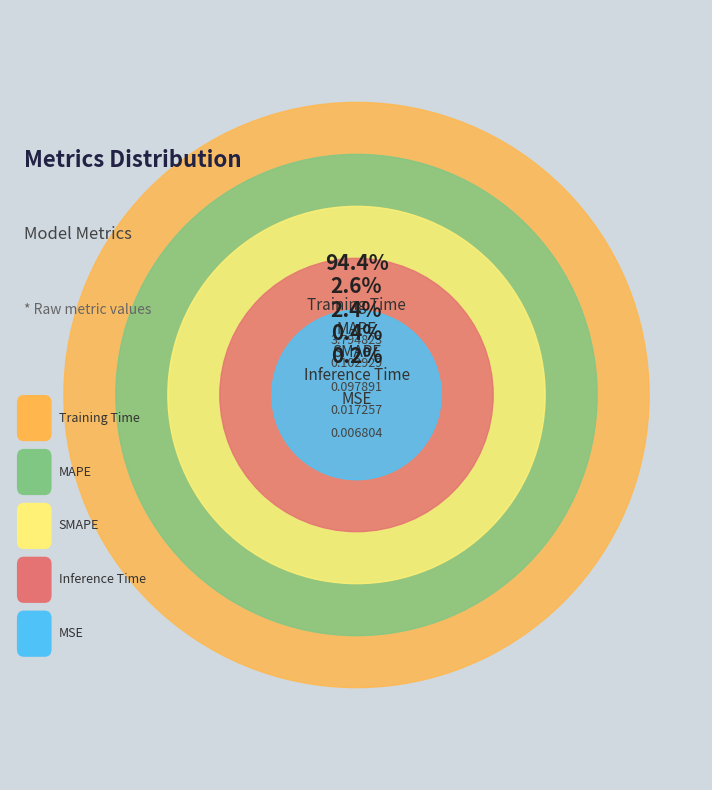

How much of the chart is everything except MSE?

99.8%